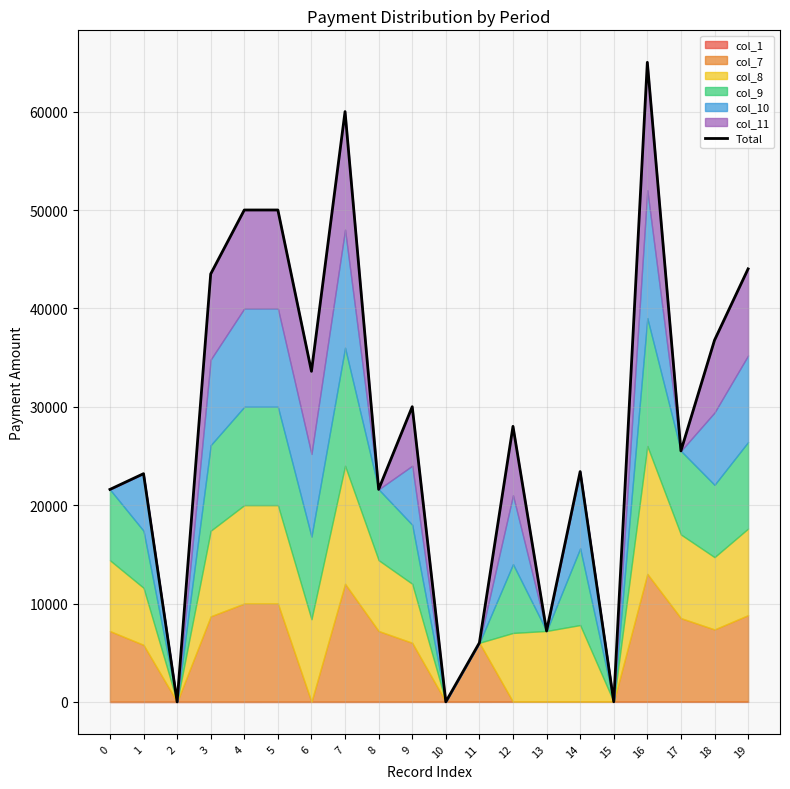

What value does the data have at 4, to the nearest 10?

50000